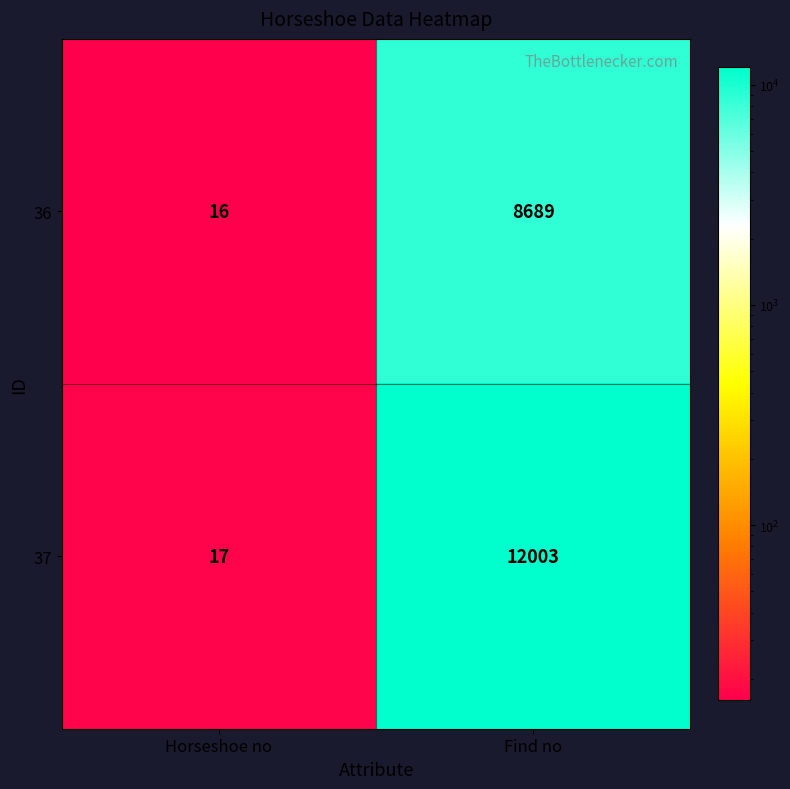

List the labels in order of 37 value, largest first.

Find no, Horseshoe no